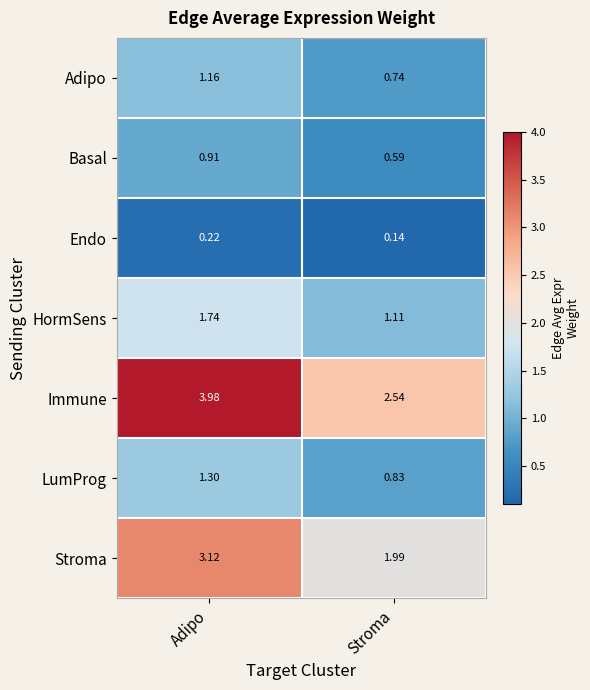

Which category has the lowest value across all series?

Stroma